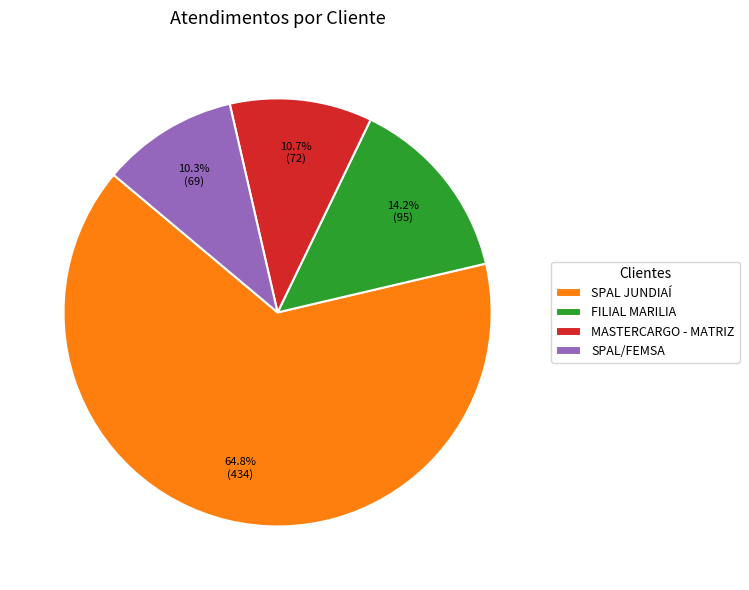

Is SPAL JUNDIAÍ the majority of the pie?

Yes